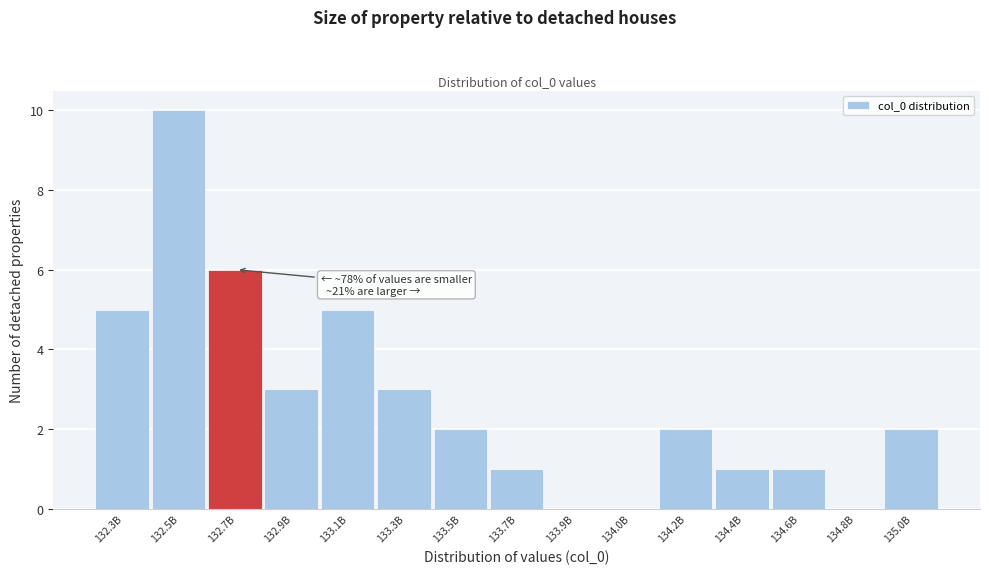

Reading left to right, what are all the values shown in this chart?

132.3B=5	132.5B=10	132.7B=6	132.9B=3	133.1B=5	133.3B=3	133.5B=2	133.7B=1	133.9B=0	134.0B=0	134.2B=2	134.4B=1	134.6B=1	134.8B=0	135.0B=2